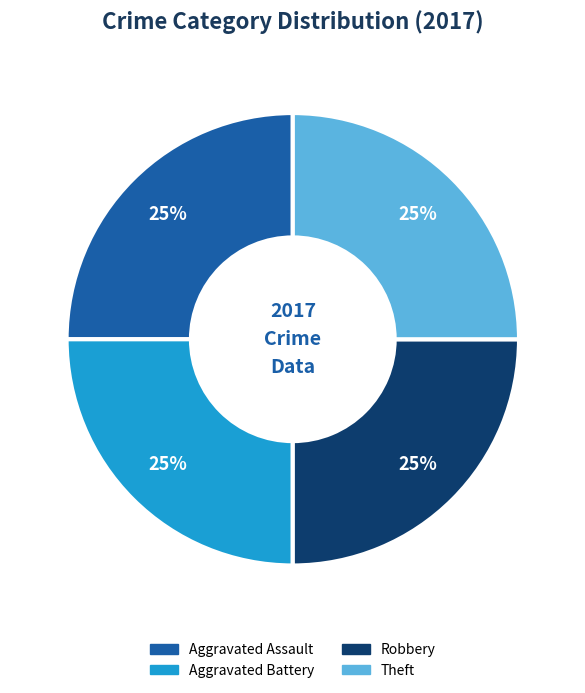

Is there a majority slice in this chart?

No